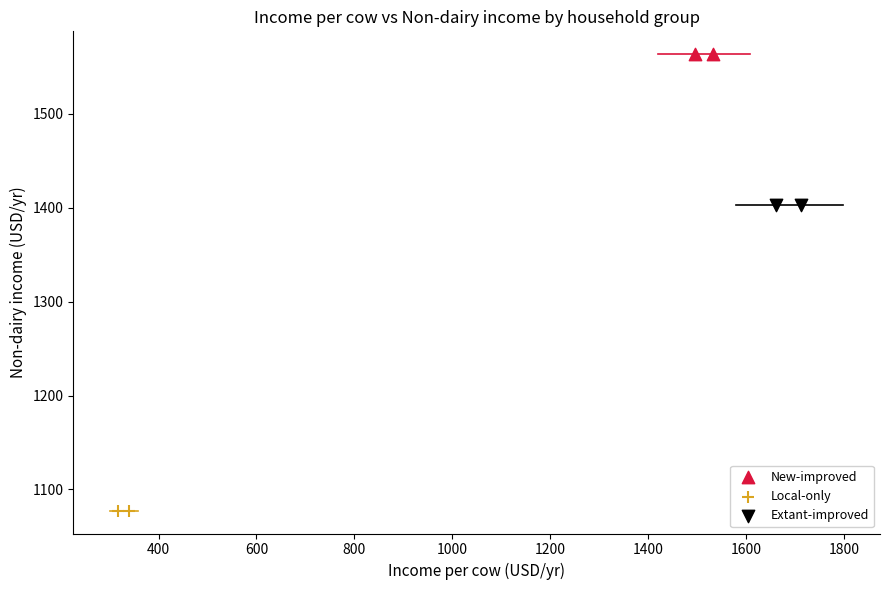

What are all the series names shown in the legend?

New-improved, Local-only, Extant-improved